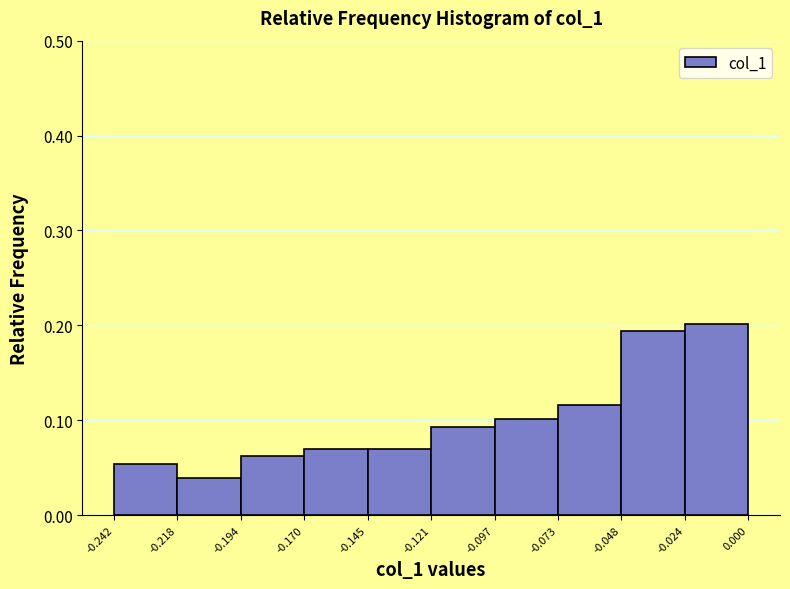

Reading left to right, transcribe this chart: for each bar, give the range it covers on the x-axis and its height. The values are not printed on the chart, so give them approximately, as read against the axis.

-0.242 to -0.218: 0.05
-0.218 to -0.194: 0.04
-0.194 to -0.170: 0.06
-0.170 to -0.145: 0.07
-0.145 to -0.121: 0.07
-0.121 to -0.097: 0.09
-0.097 to -0.073: 0.10
-0.073 to -0.048: 0.12
-0.048 to -0.024: 0.19
-0.024 to 0.000: 0.20